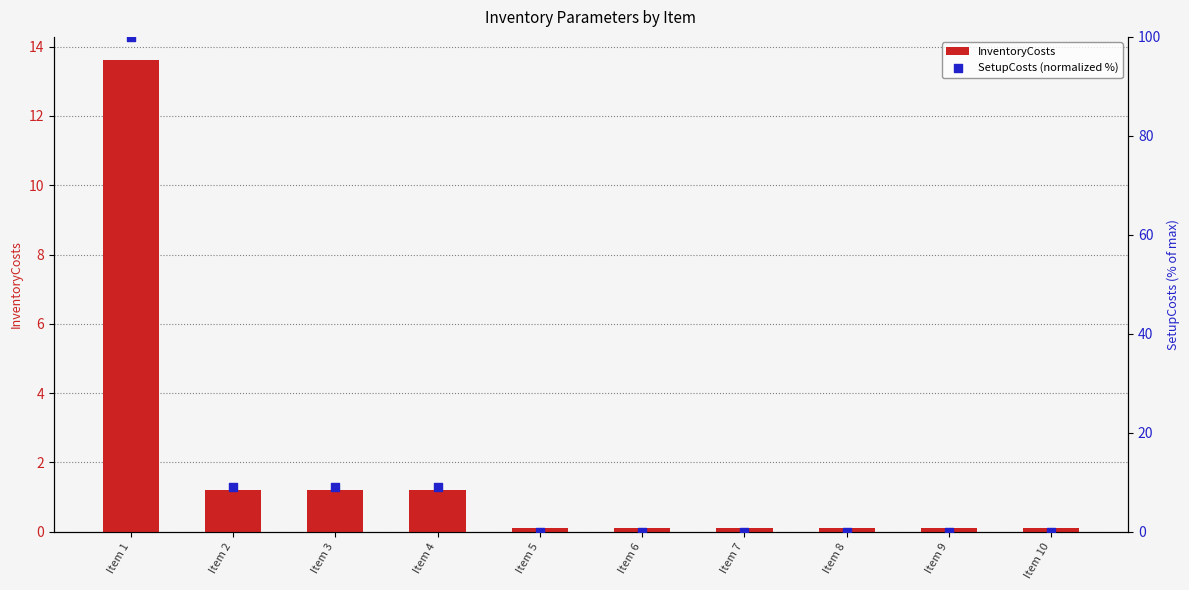

At how many categories does at least one series exceed 24?

1